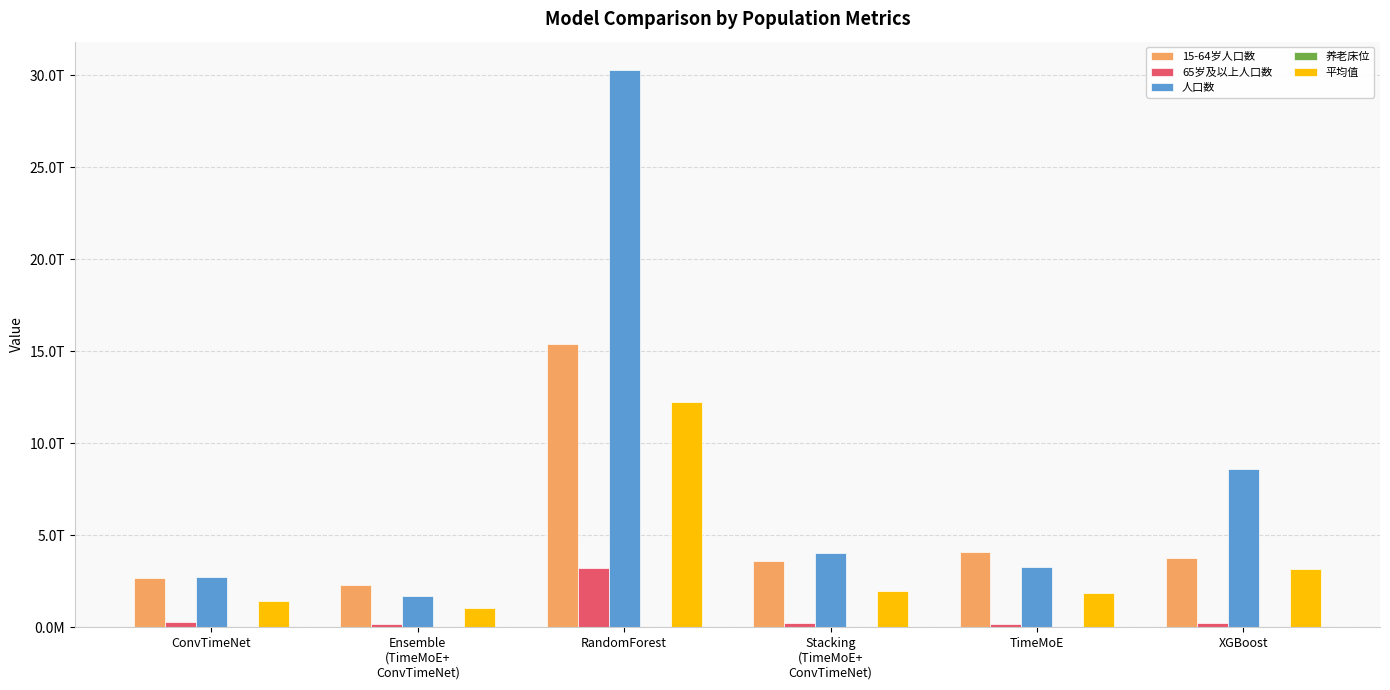

At which label is 养老床位 closest to 755976535?

XGBoost